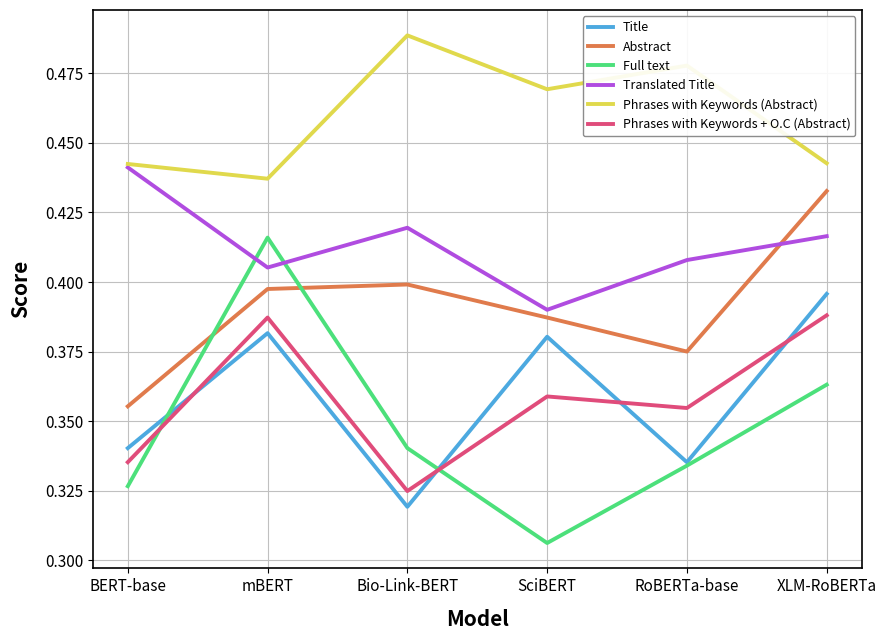

True or false: Translated Title has a value of 0.6 at RoBERTa-base.

False